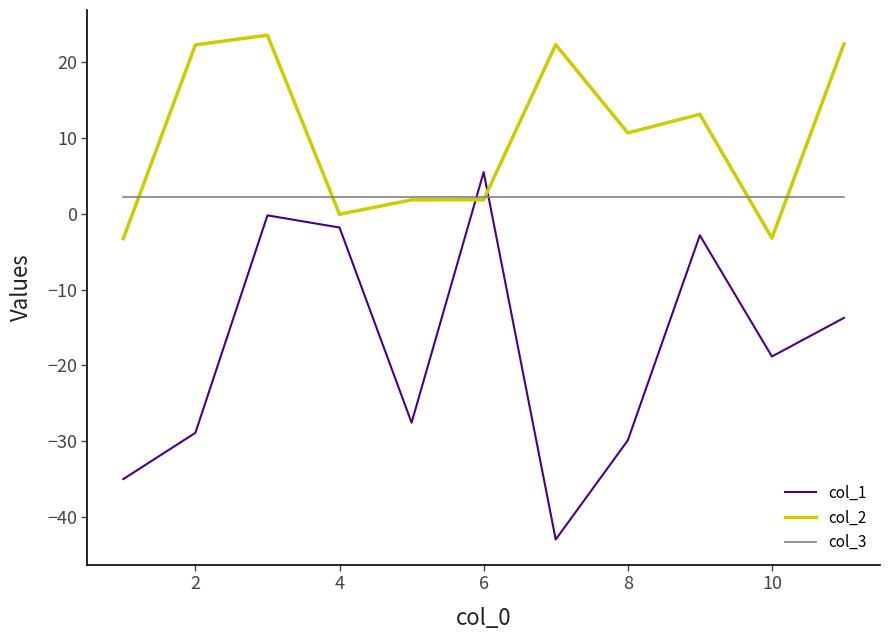

What is the maximum value shown in the chart?

23.6